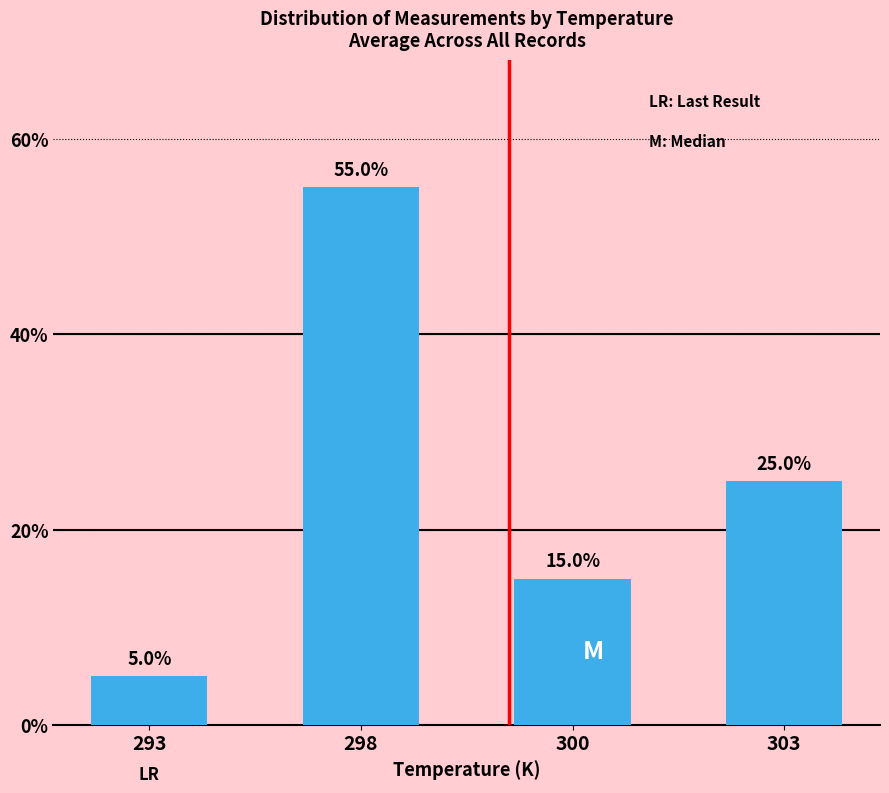

At which label does the data first exceed 25?

298